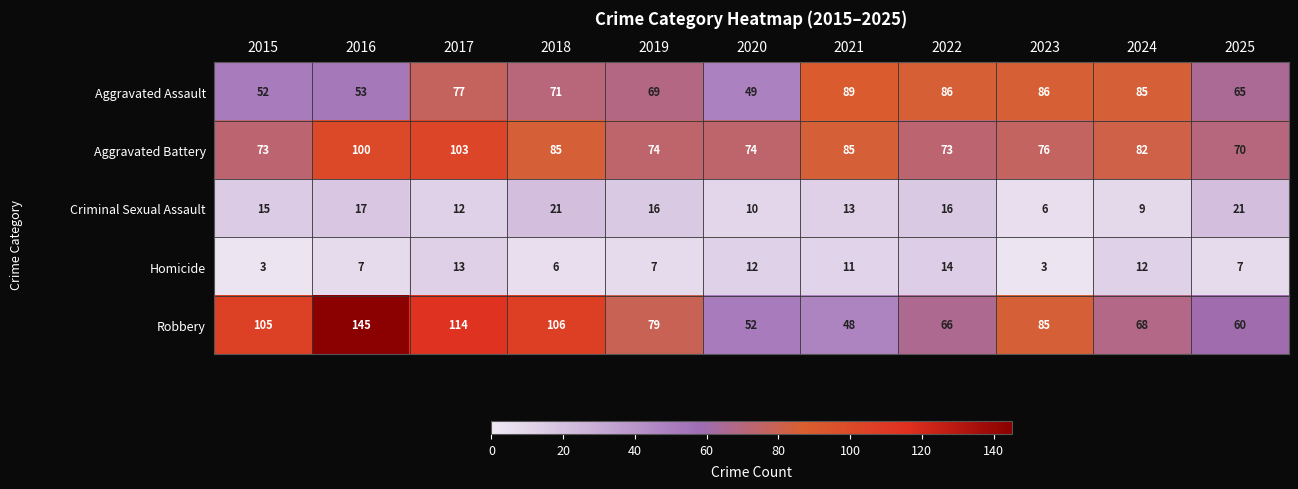

At which label does Aggravated Battery first exceed 76?

2016